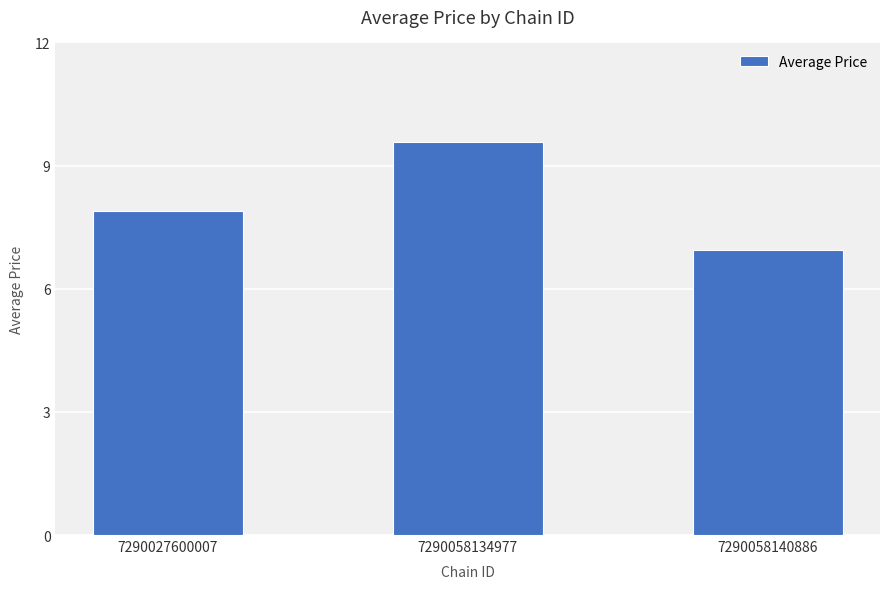

True or false: the data shows 4.2 at 7290058134977.

False